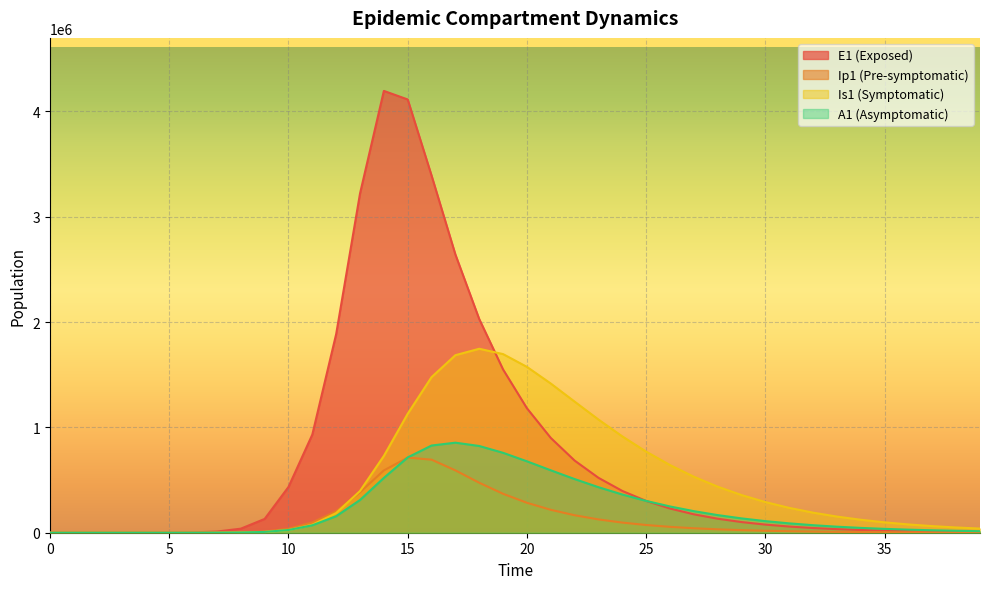

Between 17 and 22, which series saw the biggest shift?

E1